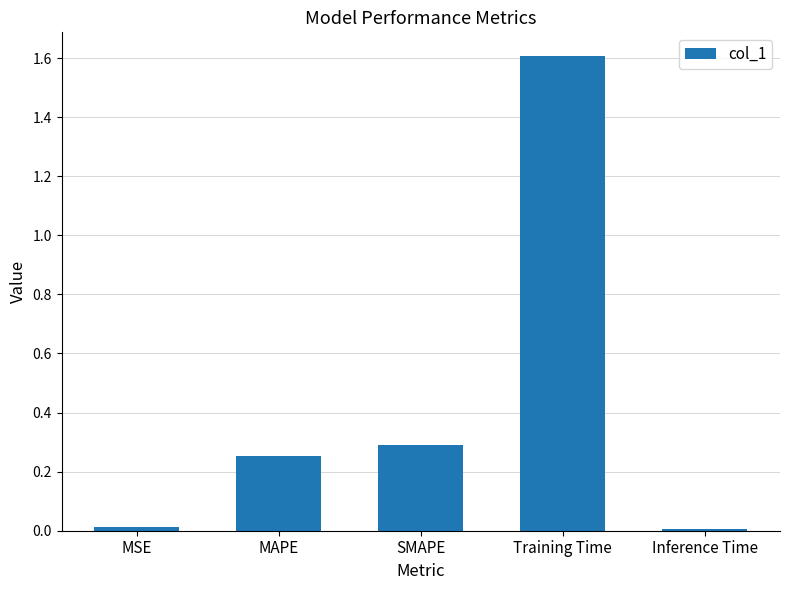

At which category does the chart reach its peak across all series?

Training Time